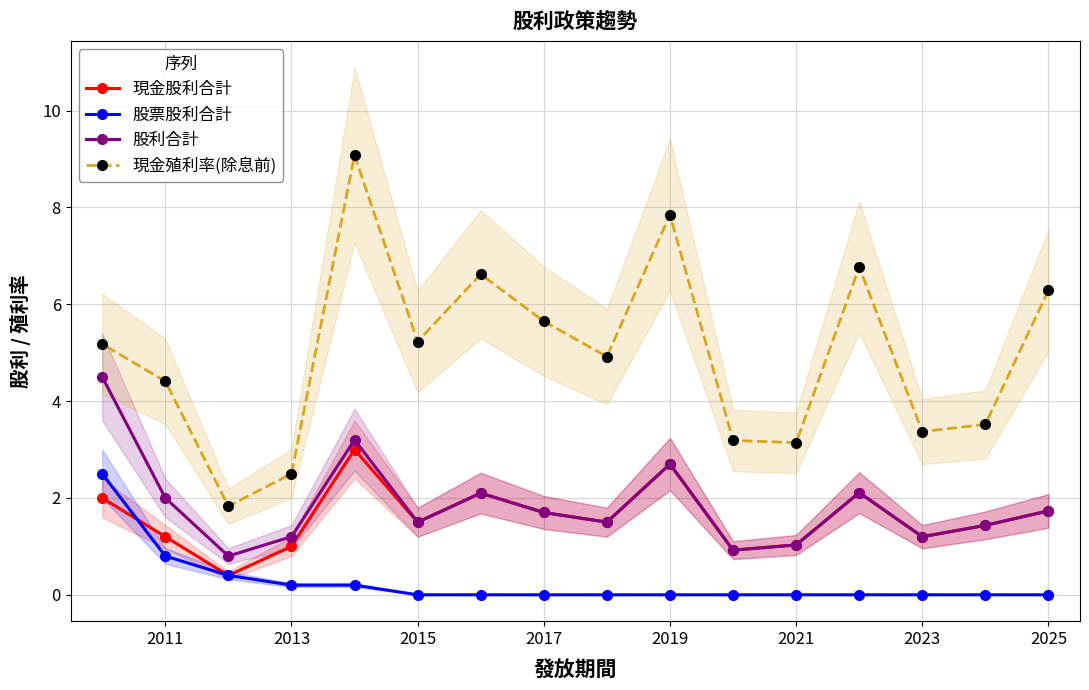

What value does the 現金殖利率(除息前) series have at 2017?

5.7